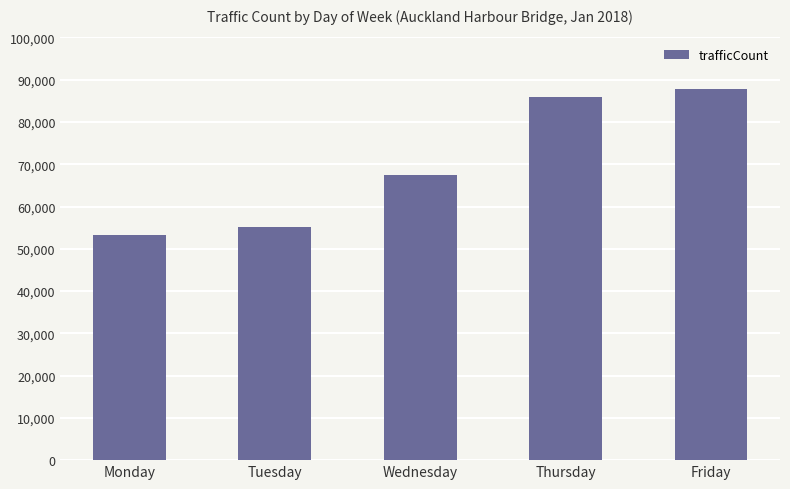

What is the ratio of the value at Thursday to the value at Wednesday?

1.3